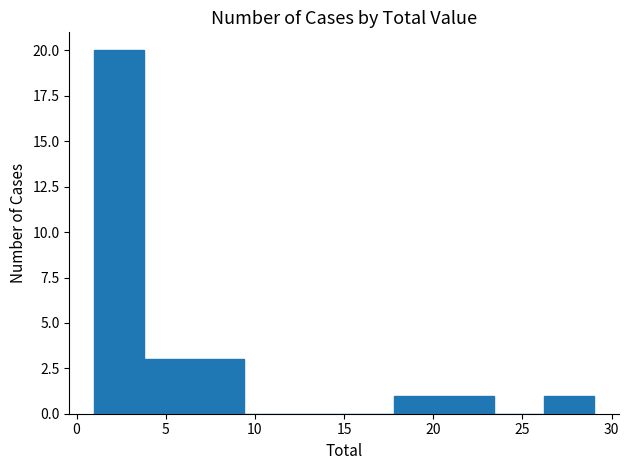

What is the height of the bar covering 26.2 to 29.0 on the x-axis? Neither the bar edges nor the heights are printed on the chart, so give them approximately, as read against the axes.

1